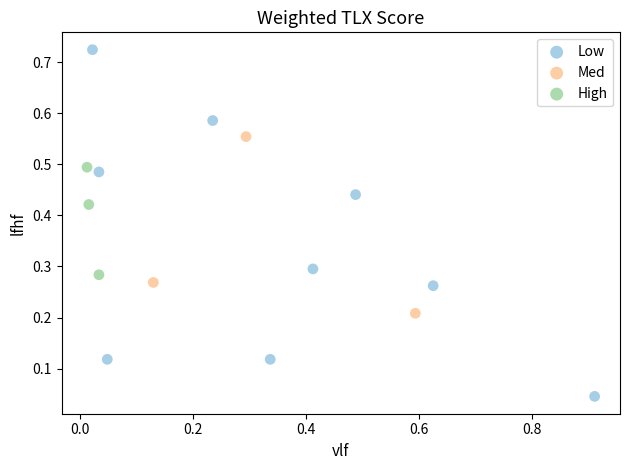

What are all the series names shown in the legend?

Low, Med, High